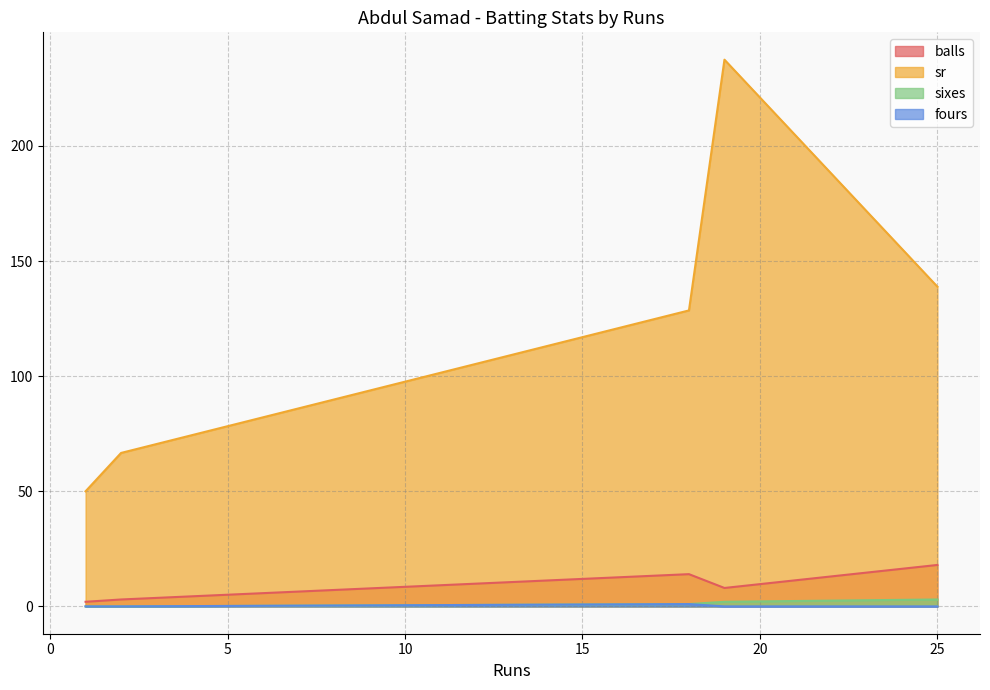

At which category is the sum across all series the highest?

19